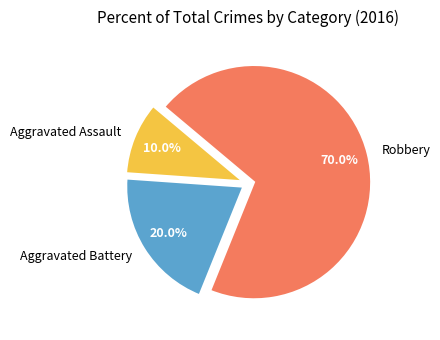

What is the ratio of the value at Robbery to the value at Aggravated Battery?

3.5